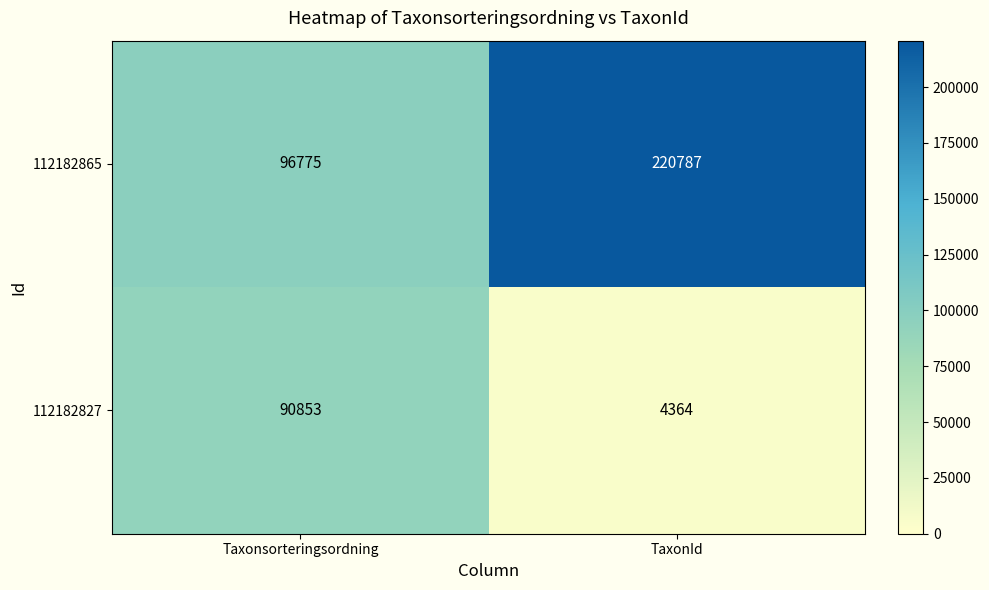

How many series are shown in this chart?

2